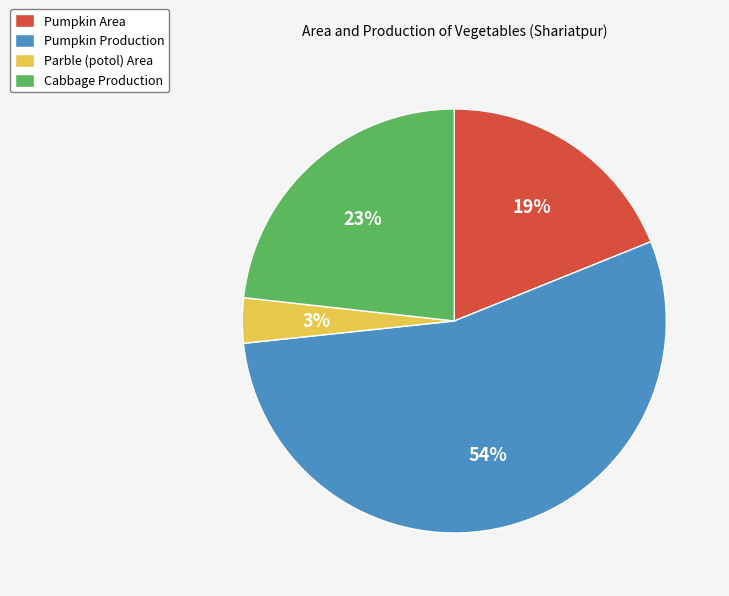

Do Parble (potol) Area and Pumpkin Area together represent more than half of the pie?

No